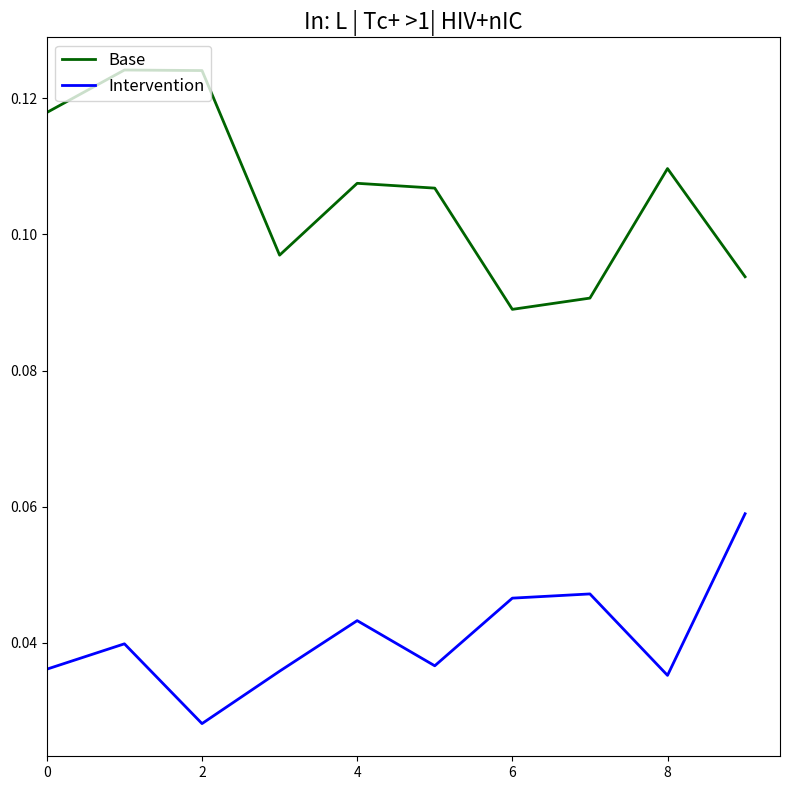

Which series has the widest spread of values?

Base